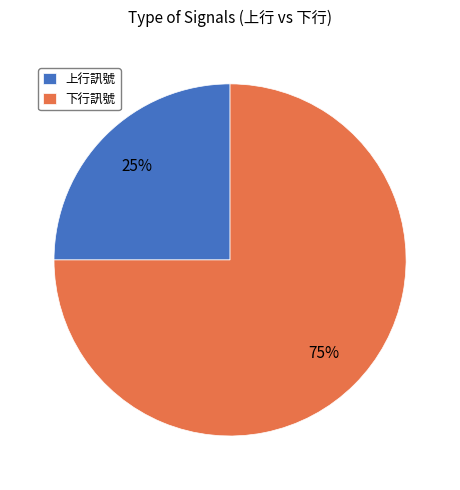

How many segments does this pie chart have?

2